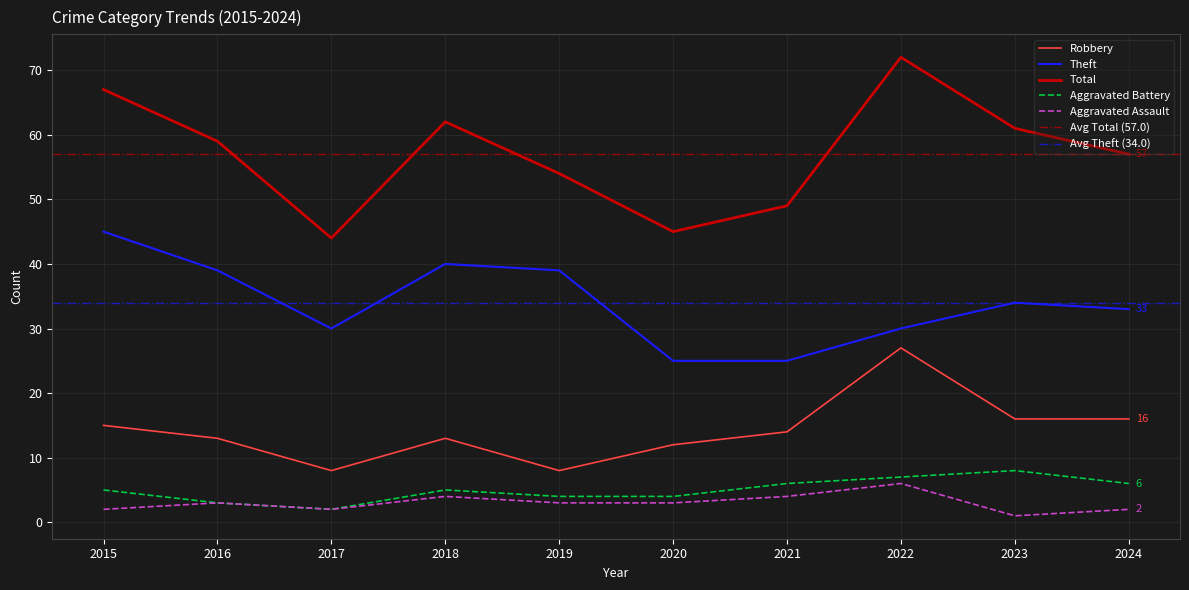

At which label does Total first exceed 59?

2015